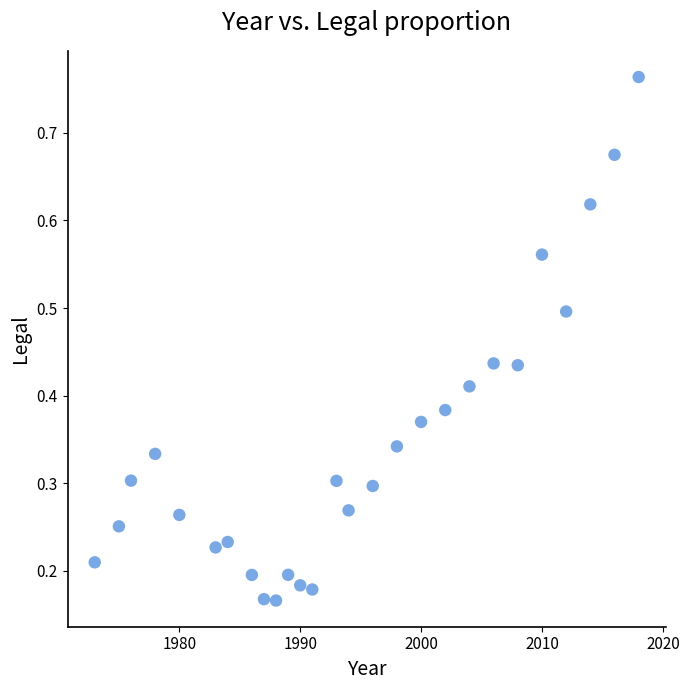

What is the range of X values (max minus min)?

45.0